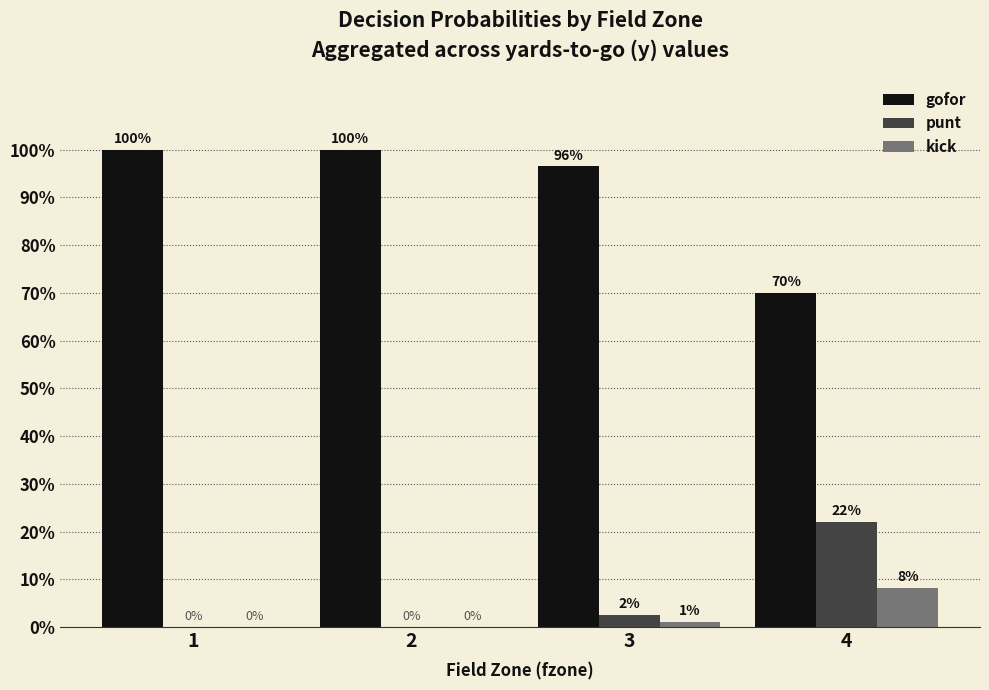

Are the bars horizontal?

No